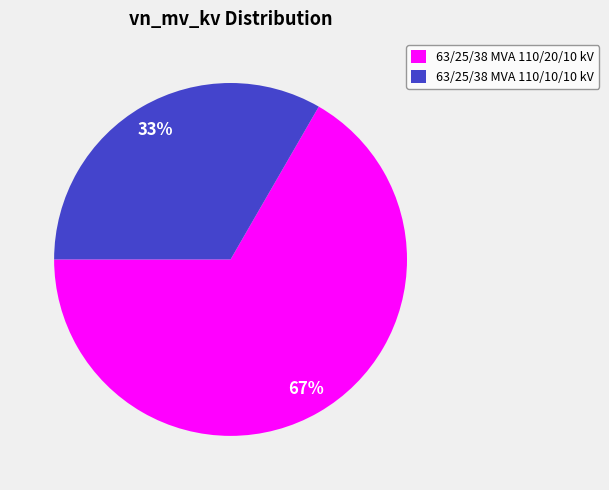

Combined, do 63/25/38 MVA 110/10/10 kV and 63/25/38 MVA 110/20/10 kV account for over 50%?

Yes